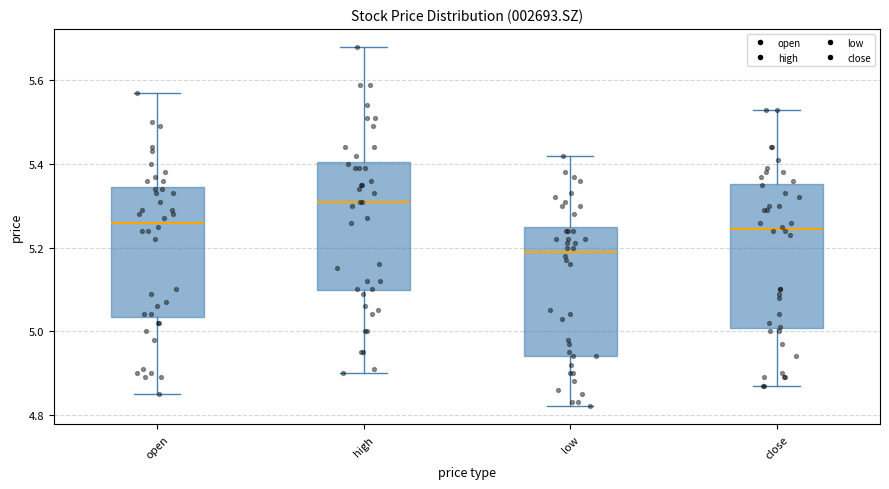

Reading left to right, transcribe this box plot: for each box, give where its median line is, the range the box spans, and where its two whiskers end, as read against the y-axis. The values are not printed on the chart, so give them approximately, as read against the axis.

open: median 5.26, box 5.04 to 5.34, whiskers 4.86 to 5.58
high: median 5.32, box 5.10 to 5.40, whiskers 4.90 to 5.68
low: median 5.20, box 4.94 to 5.26, whiskers 4.82 to 5.42
close: median 5.24, box 5.00 to 5.36, whiskers 4.88 to 5.54